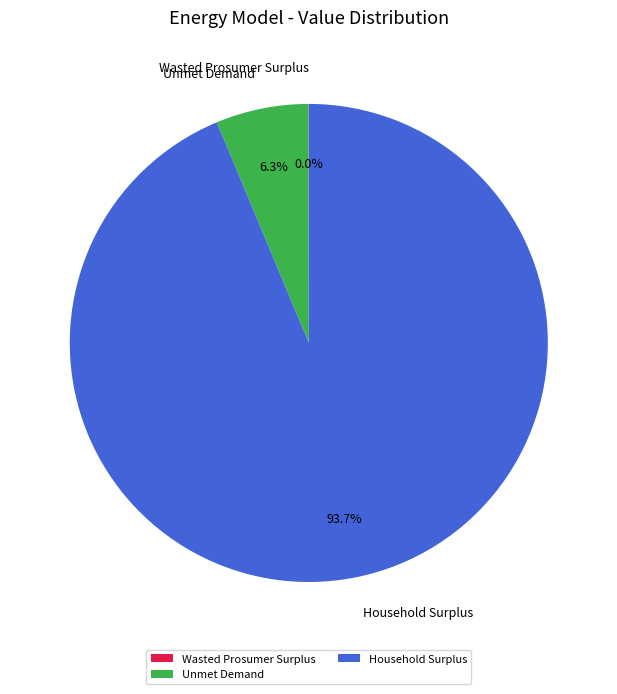

Which slice is the largest?

Household Surplus